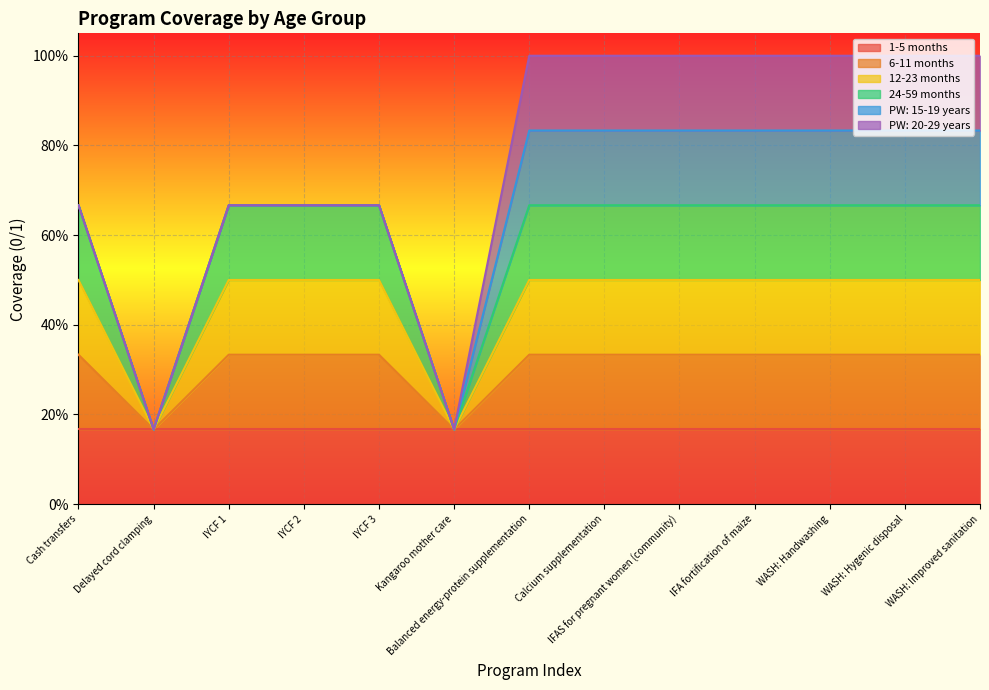

At how many categories does at least one series exceed 0?

13